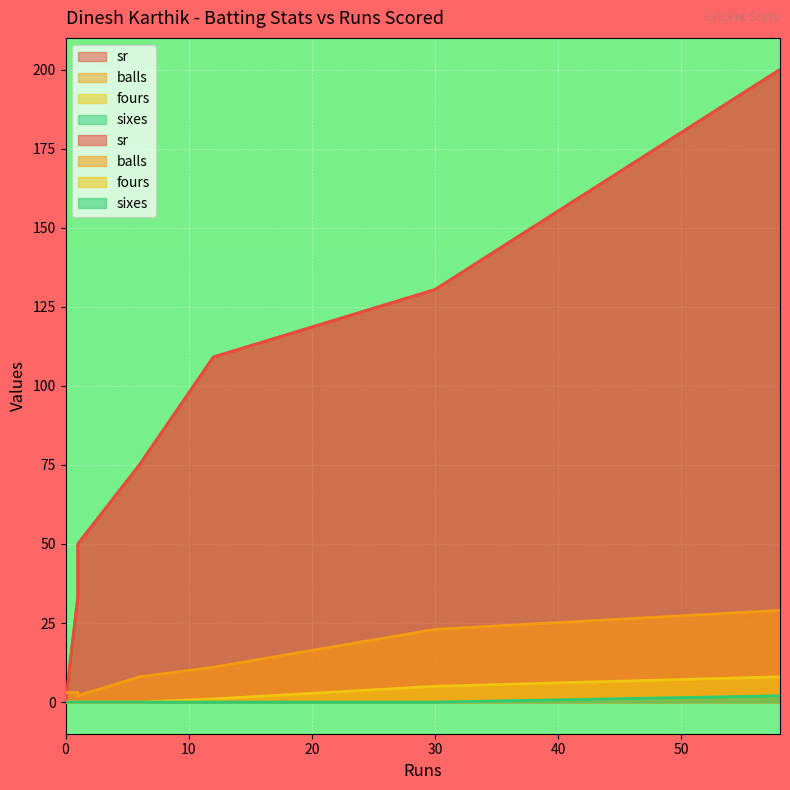

At which label is balls closest to 15?

12